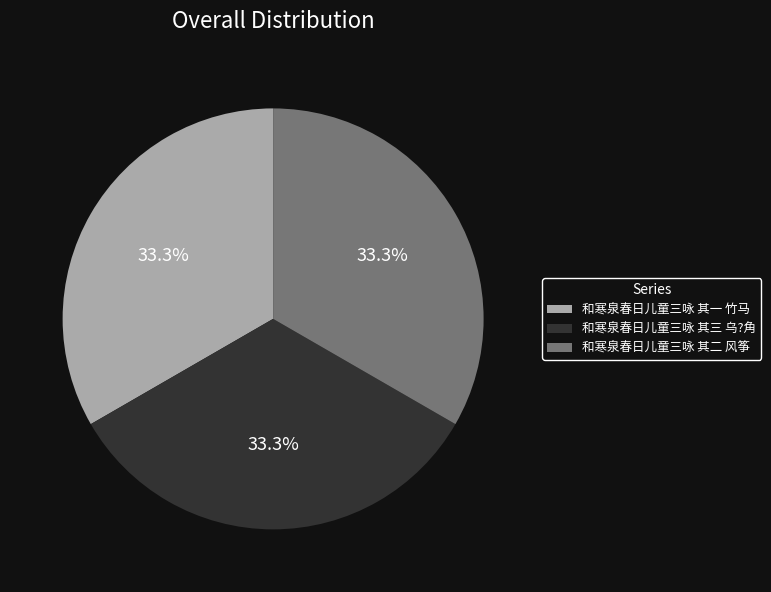

Does 和寒泉春日儿童三咏 其三 乌?角 account for over 50% of the chart?

No